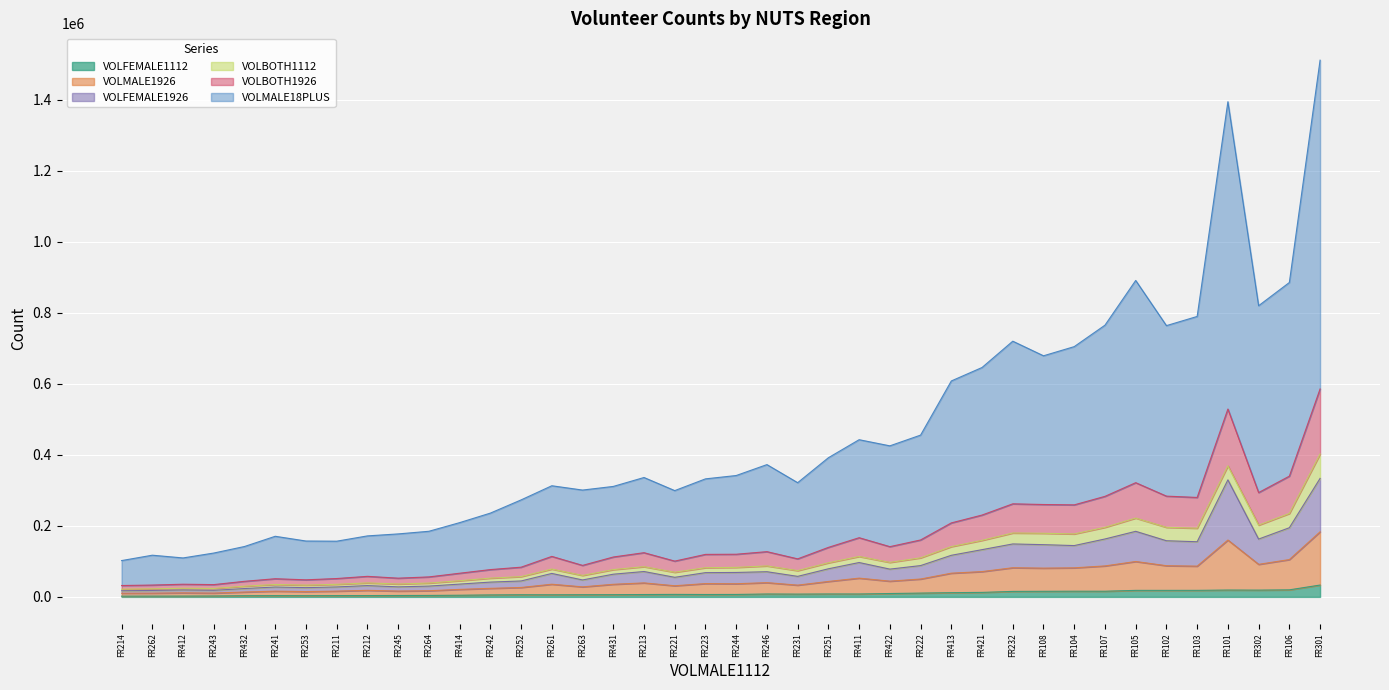

What is the highest value of the VOLMALE18PLUS series?

925857